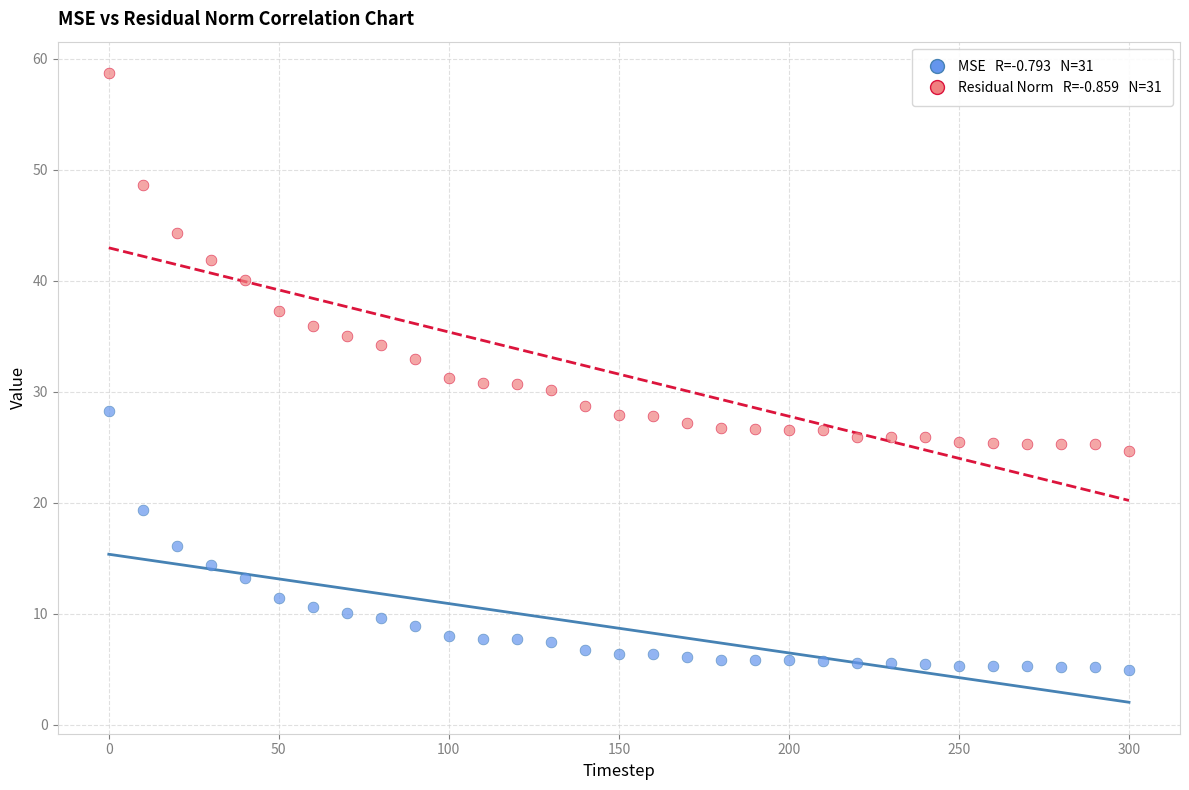

Across all data points, what is the range of Y values (max minus min)?

53.8